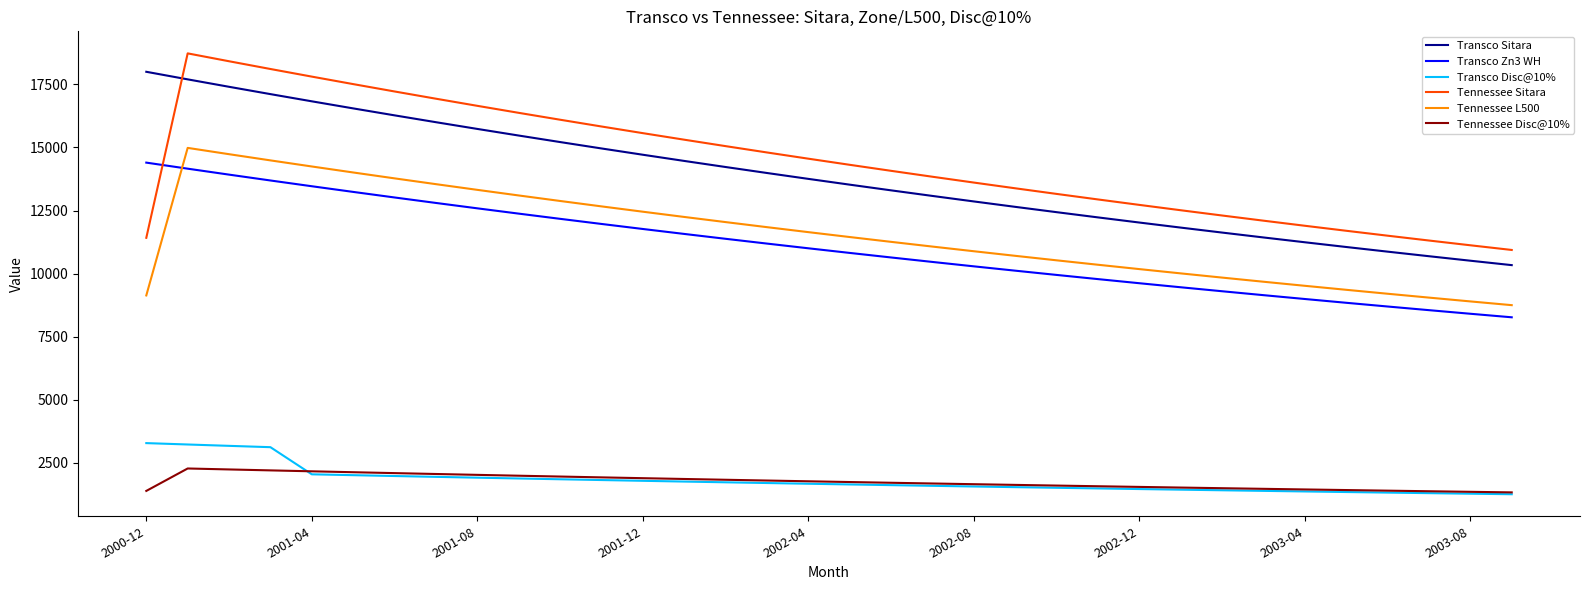

What is the highest value of the Tennessee Sitara series?

18729.7